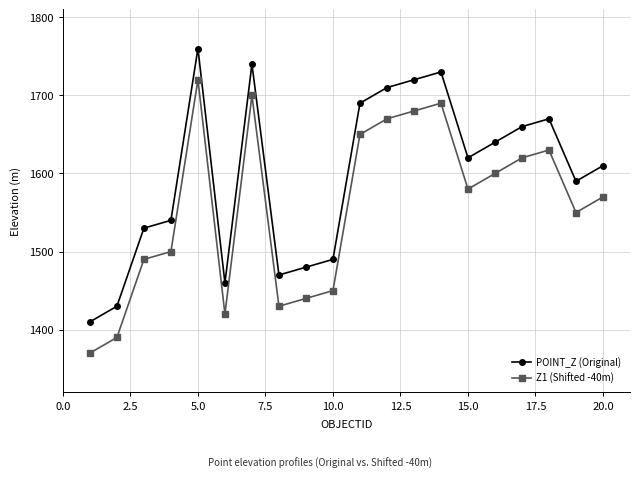

Rank the series by their maximum value, from lowest to highest.

Z1 (Shifted -40m), POINT_Z (Original)